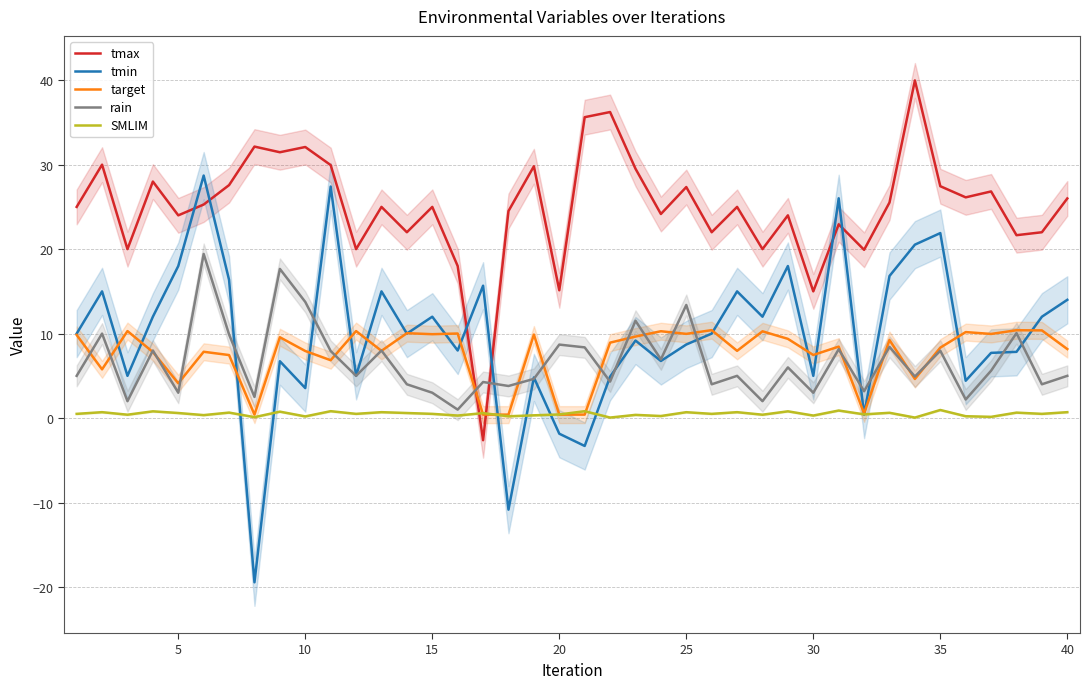

What is the minimum value for tmax?

-2.6